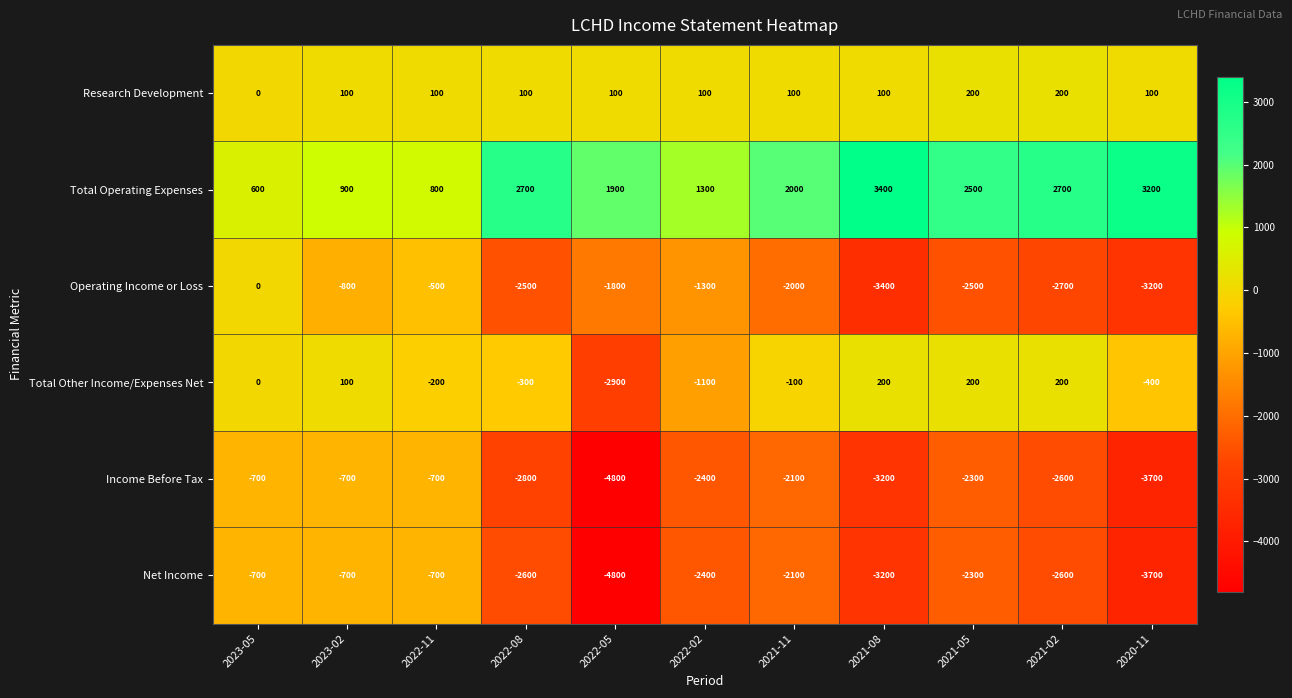

What is the highest value of the Research Development series?

200